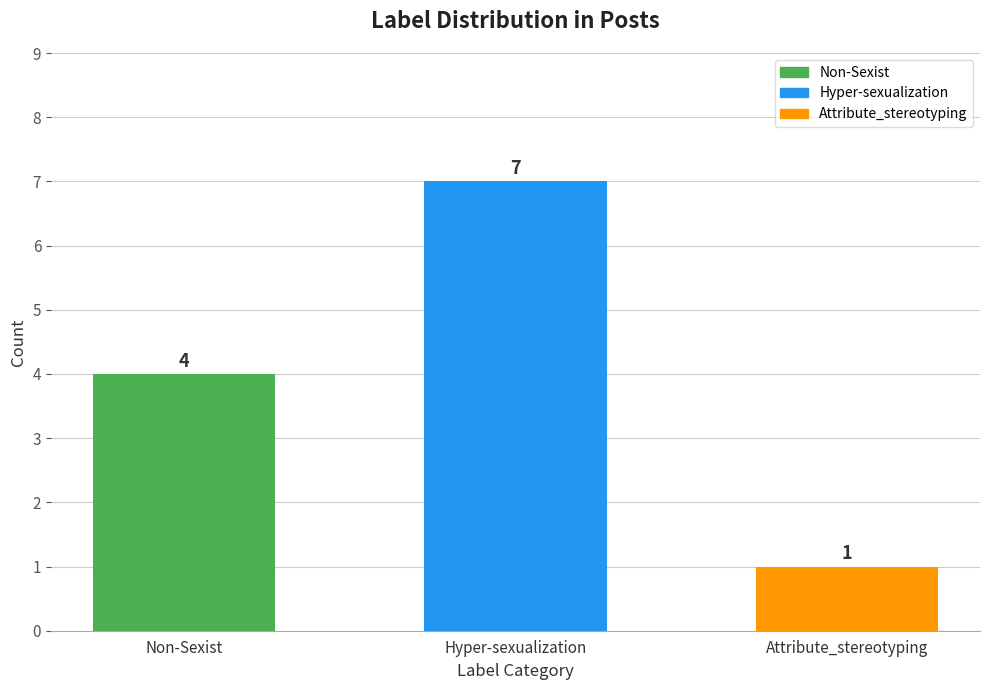

How many bars are there in total?

3